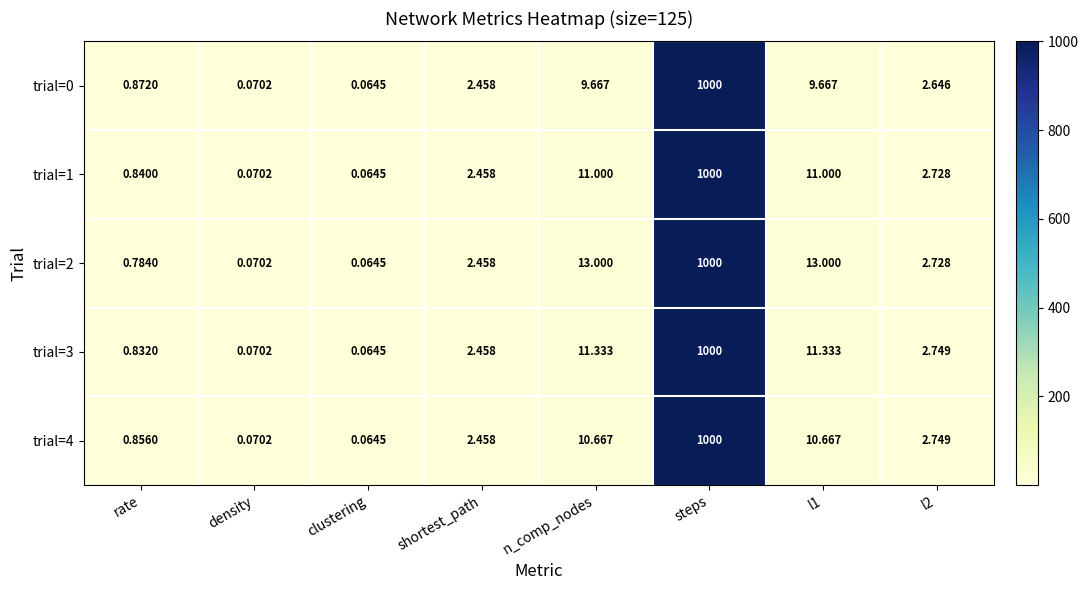

Where does the trial=1 series first go above 2?

shortest_path